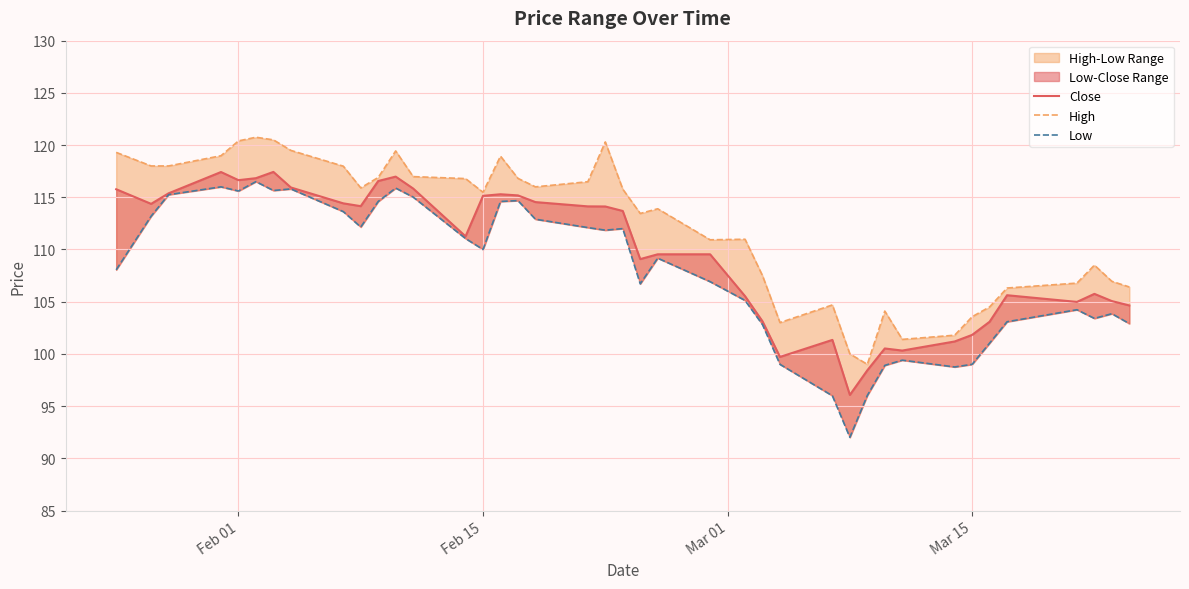

How many lines are shown in the chart?

3